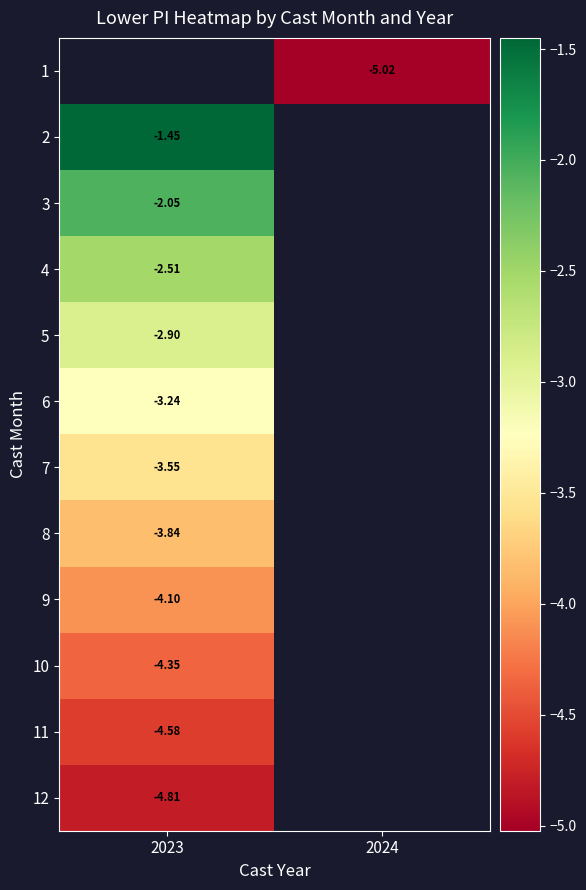

Where is 2 nearest to the value -1?

2023